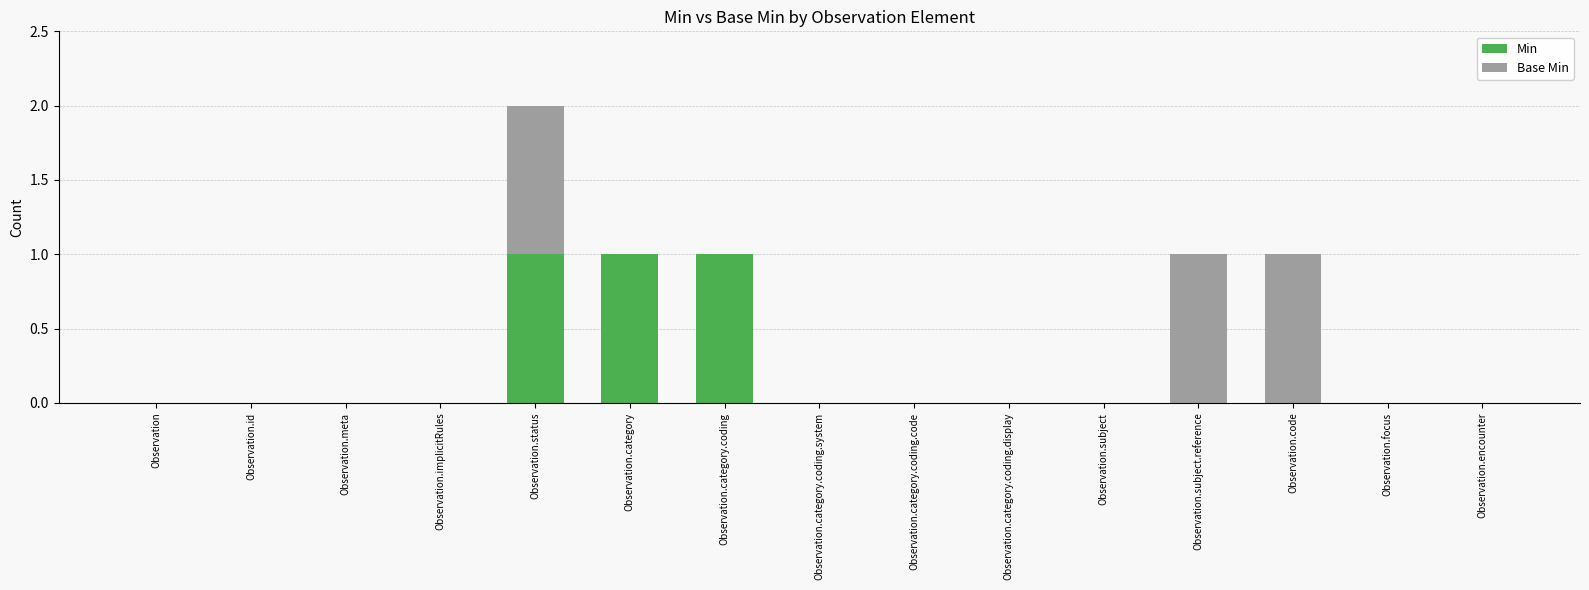

At which category is the sum across all series the highest?

Observation.status